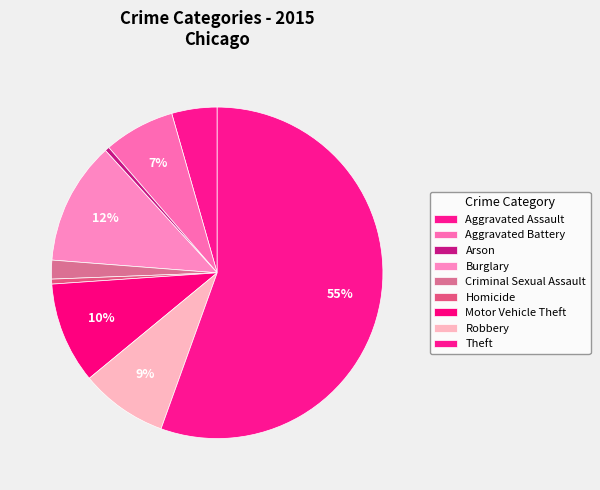

Do Burglary and Criminal Sexual Assault together represent more than half of the pie?

No